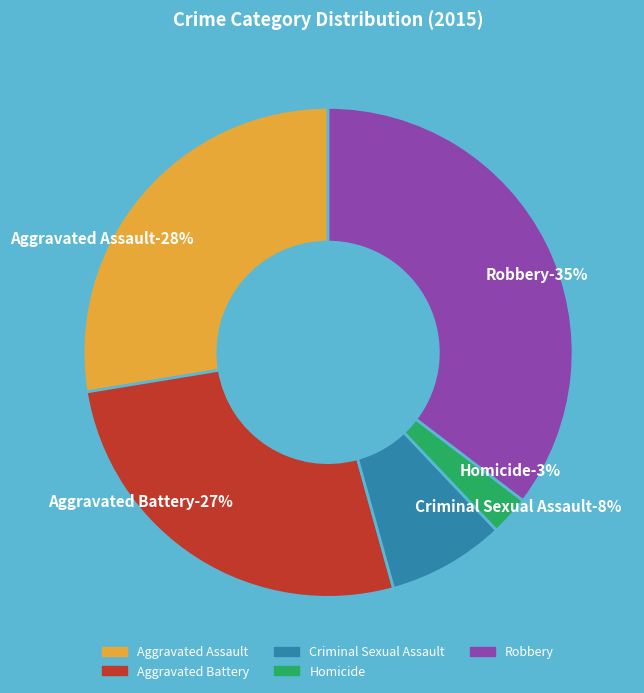

How many slices are in this pie chart?

5